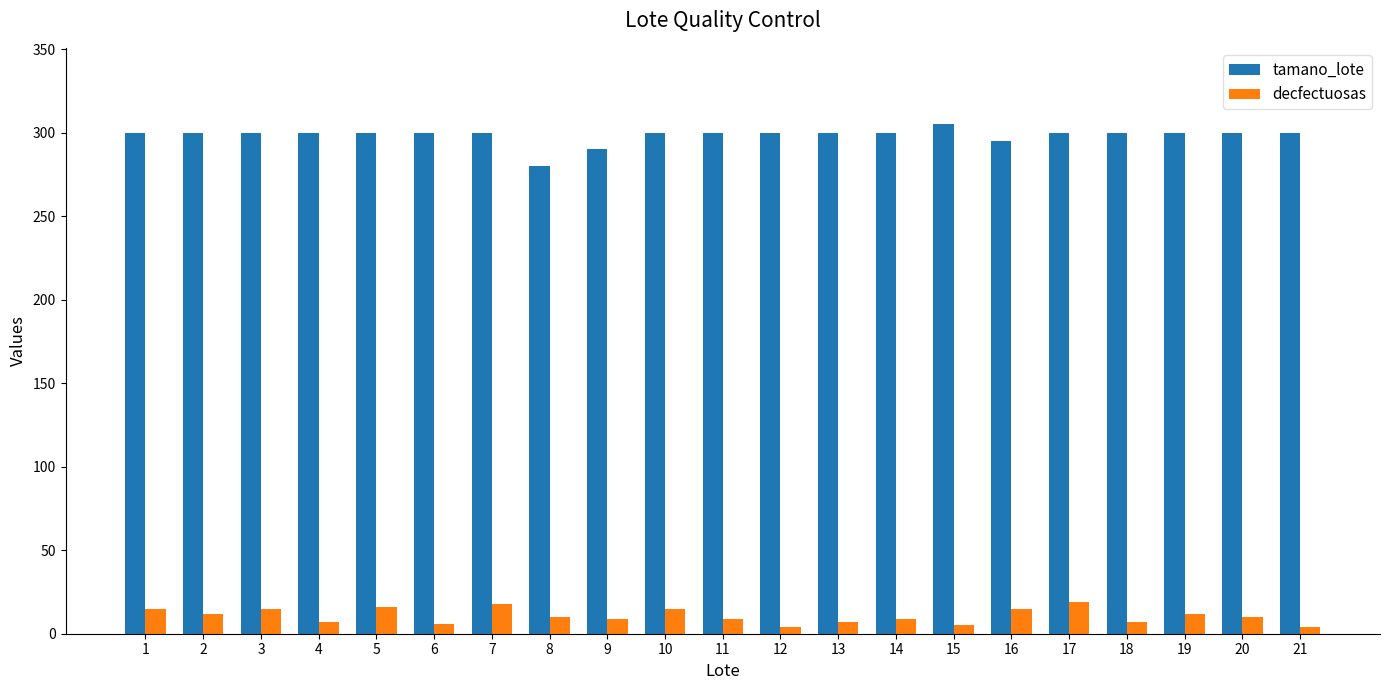

What is the spread (max minus min) of values at 17?

281